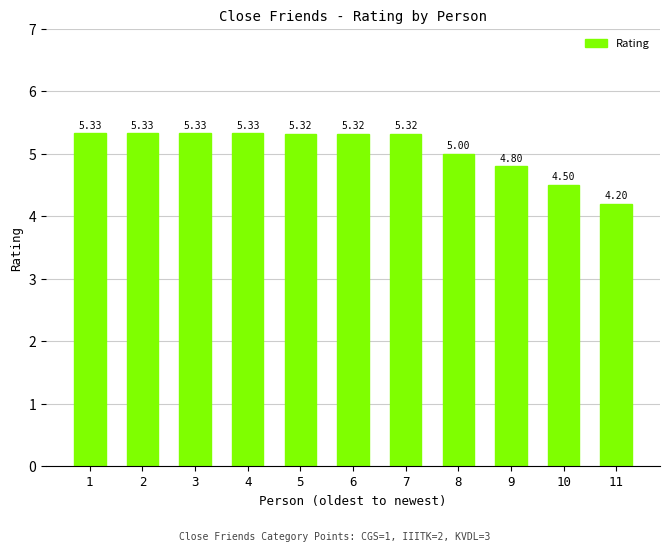

Which category has the lowest value across all series?

11